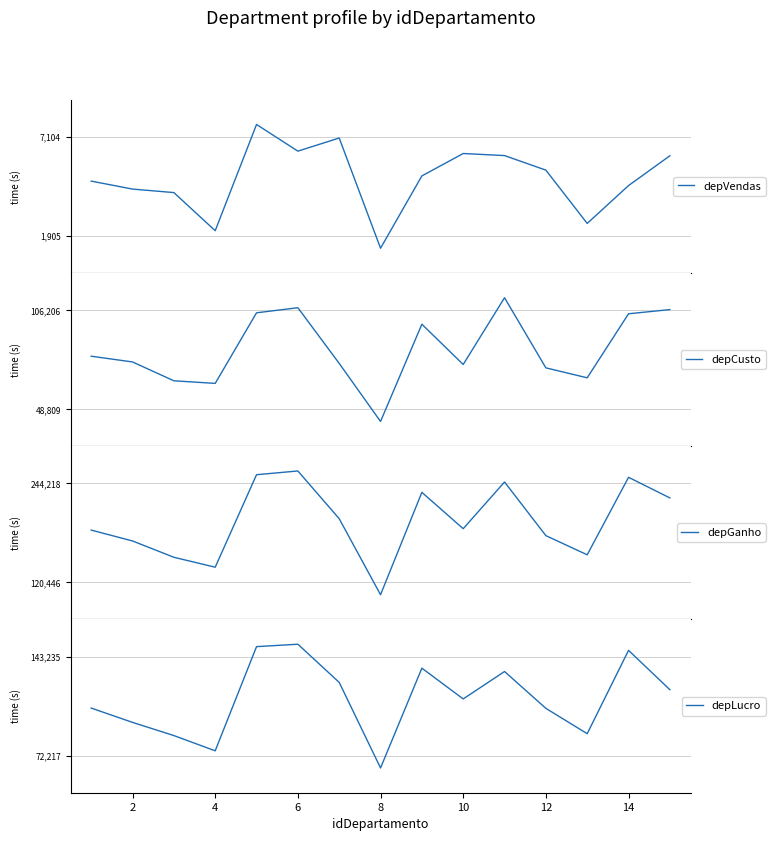

Which series has the largest range (max minus min)?

depGanho